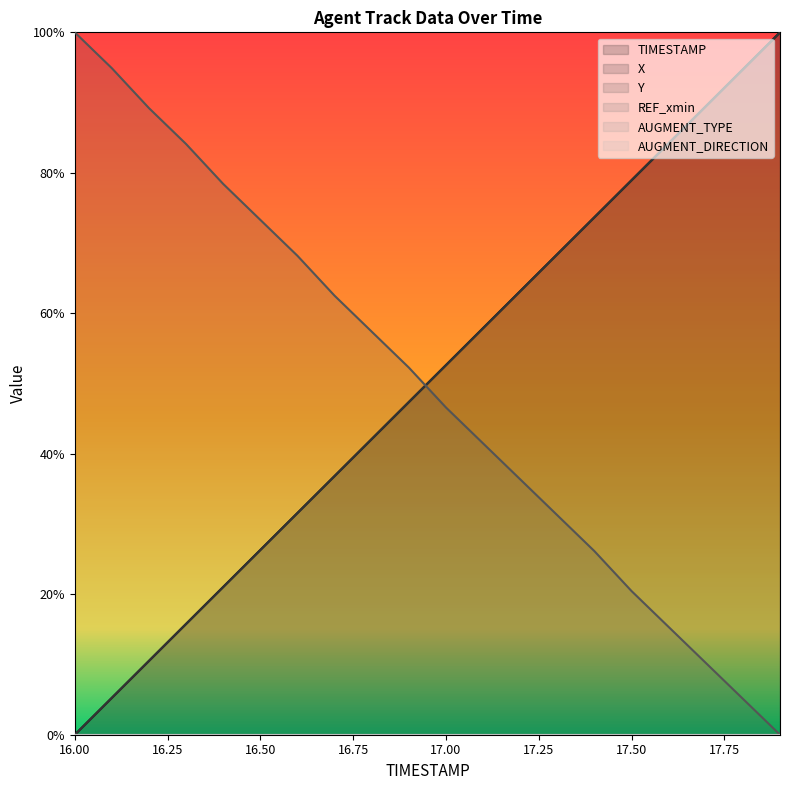

The value of Y at 17.9 is 0.0. True or false?

True